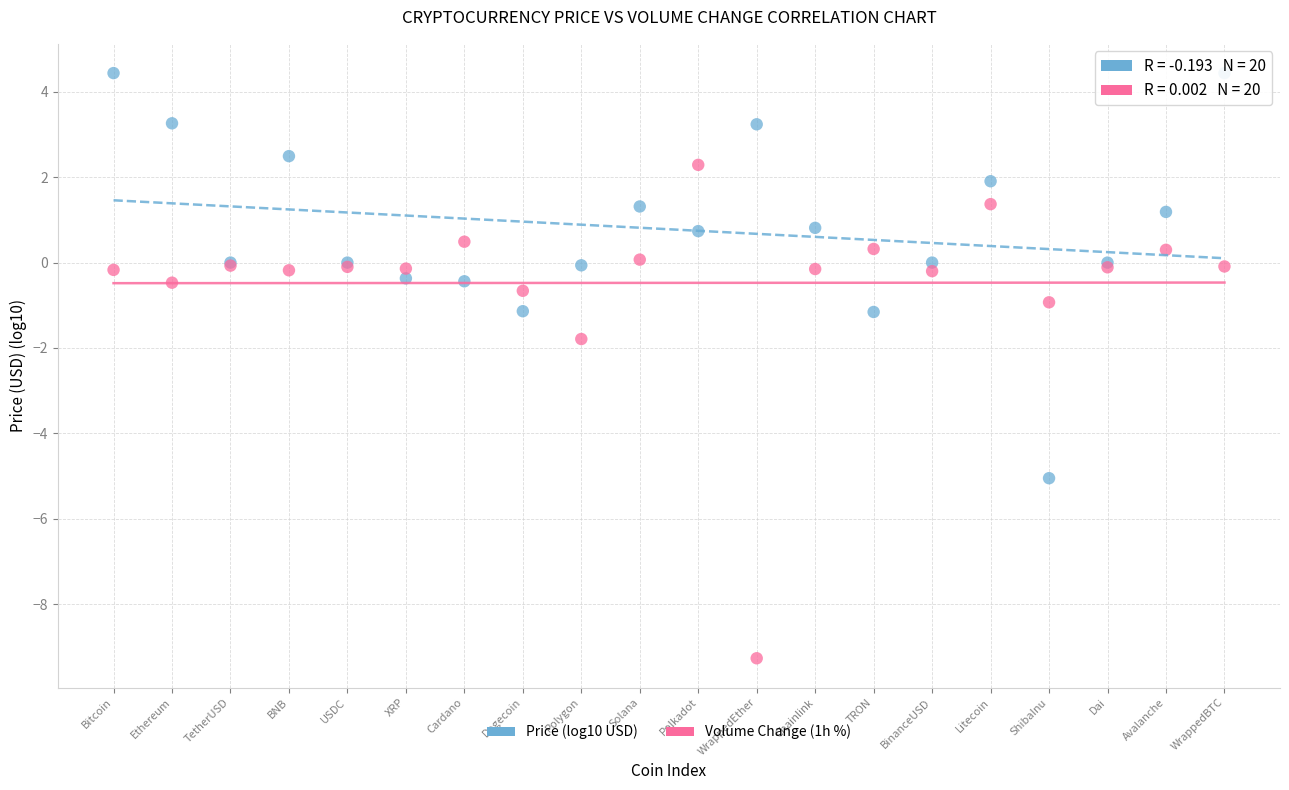

Which series reaches the minimum Y coordinate?

Volume Change (1h %)